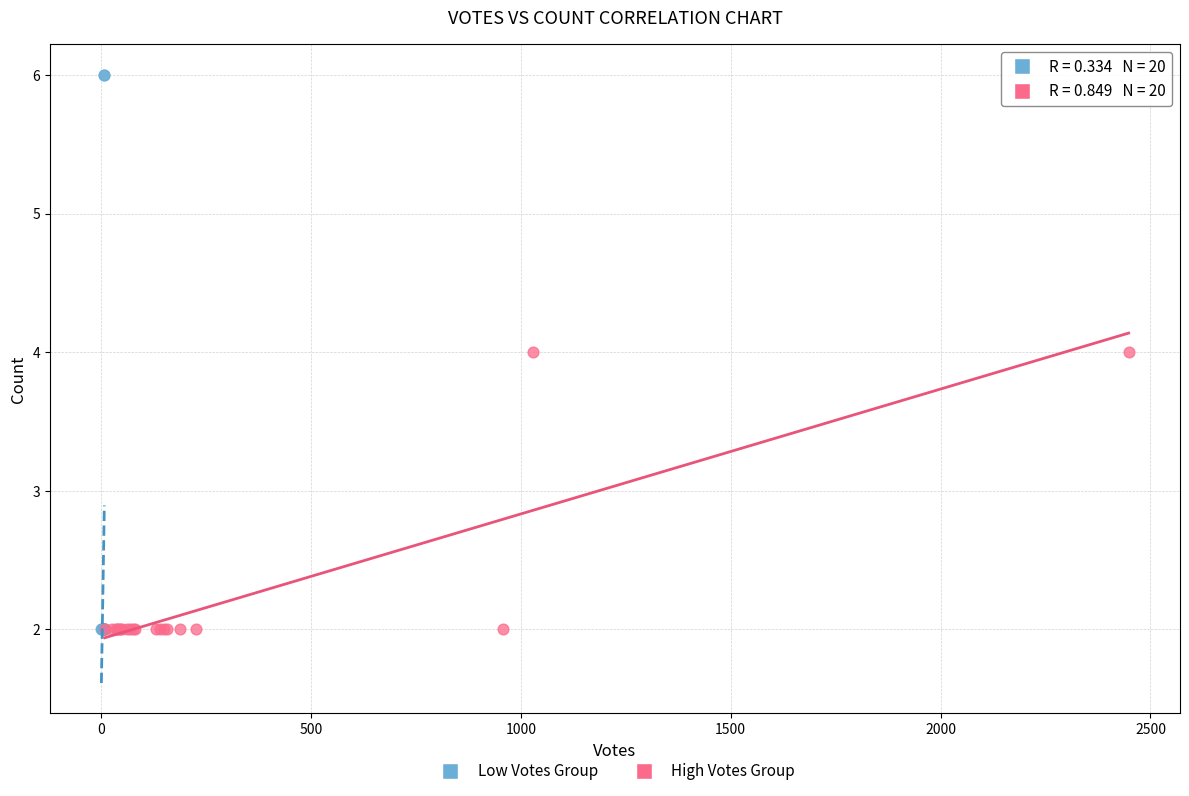

Which series has the widest spread of Y values?

Low Votes Group